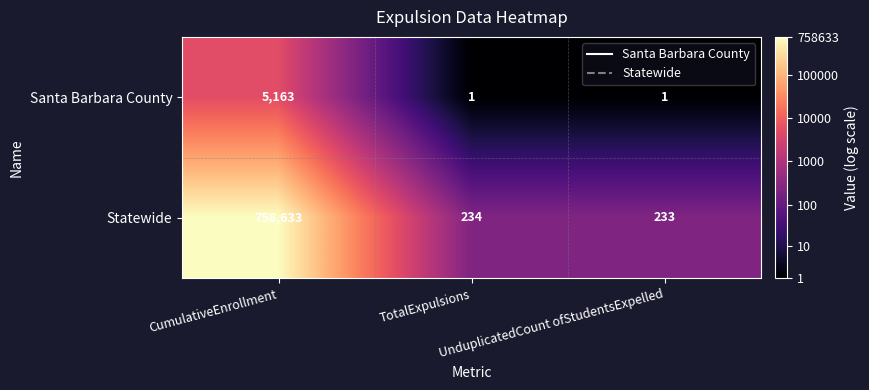

What is the greatest value displayed?

758633